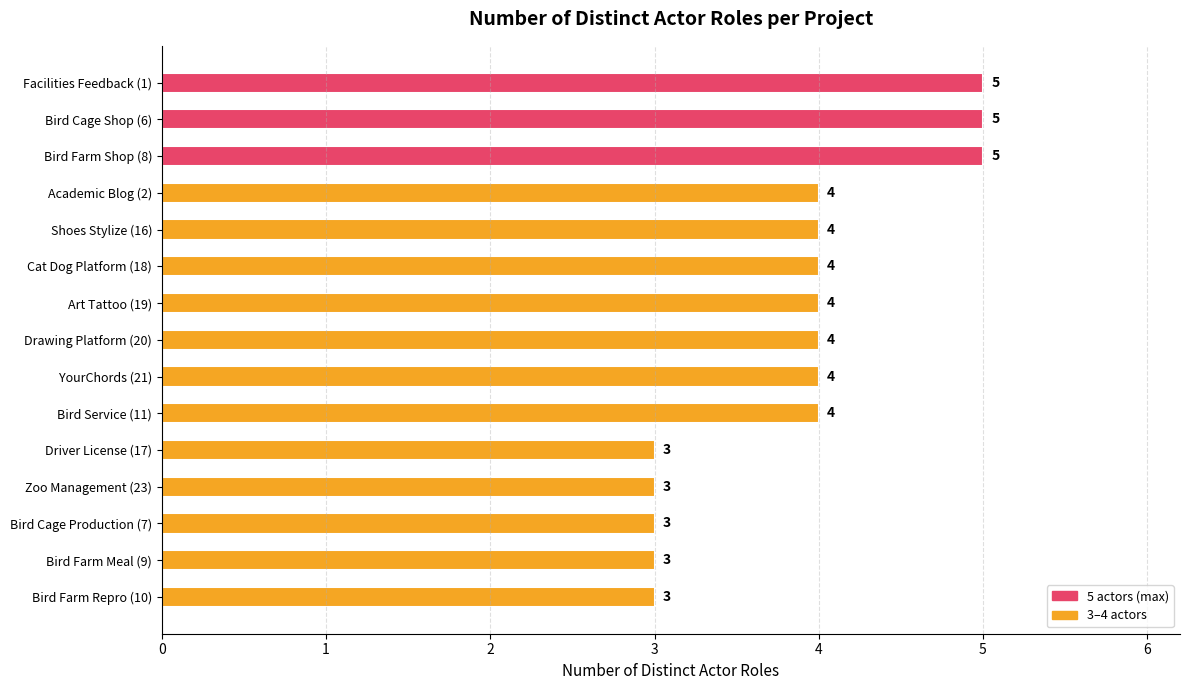

What value does the data have at Bird Farm Meal (9)?

3